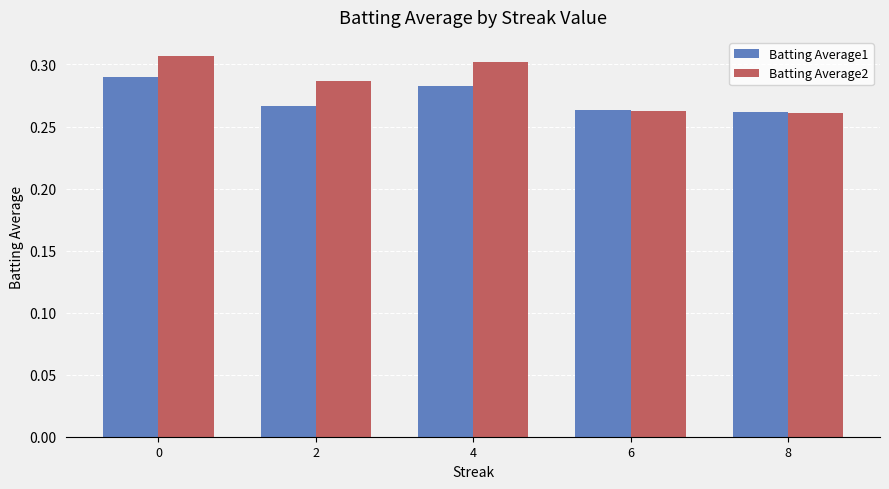

The Batting Average2 series shows 0.2 at 2. True or false?

False